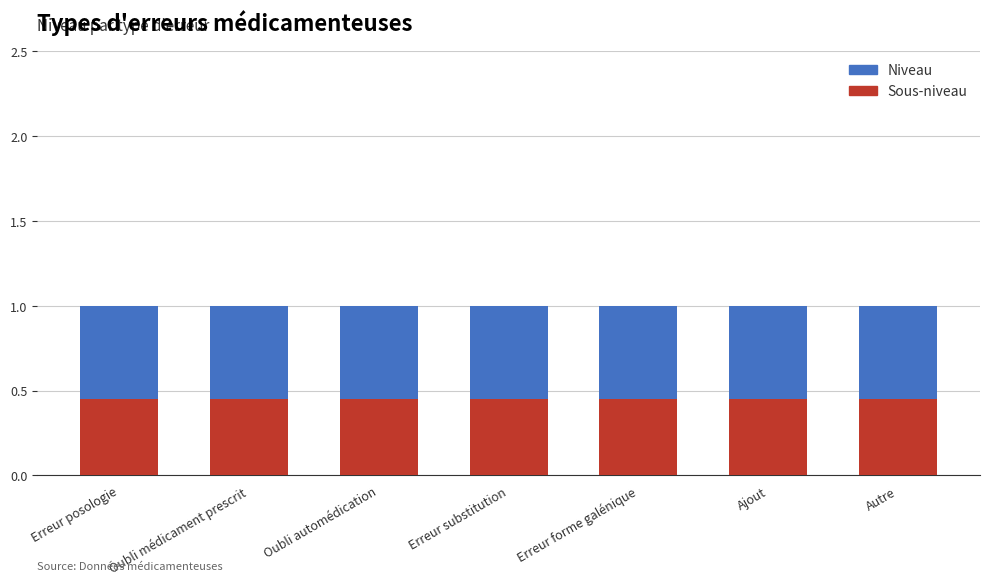

Between Erreur forme galénique and Erreur posologie, which is larger?

Erreur forme galénique